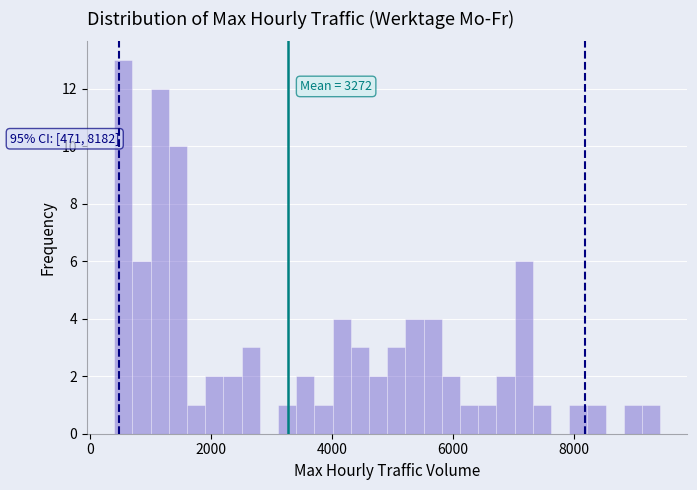

Around what value on the x-axis is the tallest bar? Give the approximate position of its centre, as read against the axis.

600